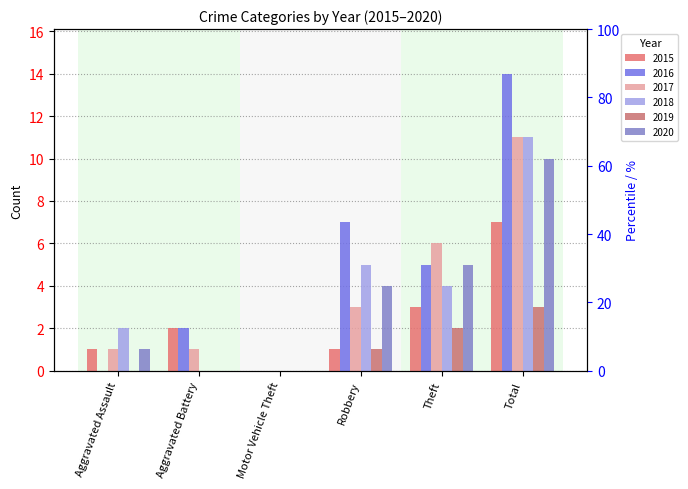

Does the chart contain stacked bars?

No